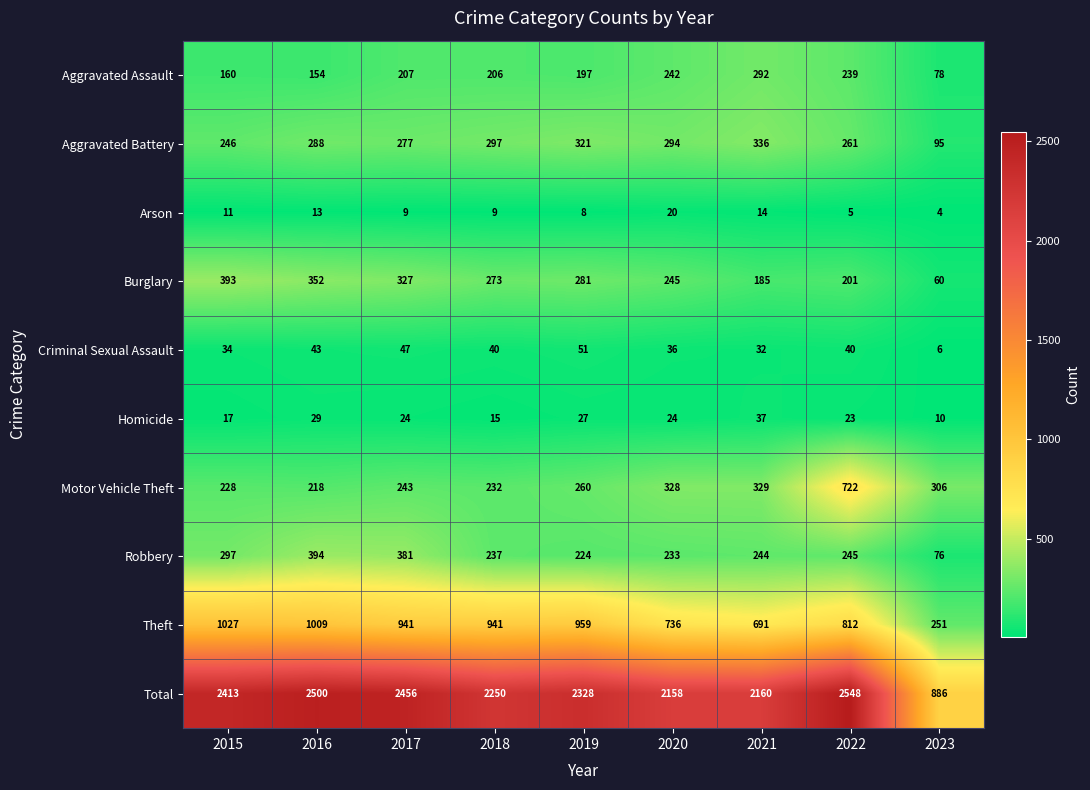

What is the difference between the Theft values at 2019 and 2022?

147